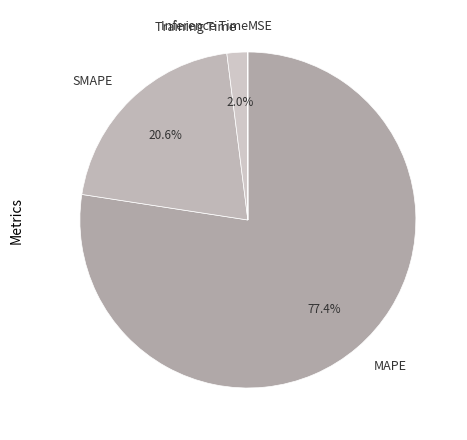

Which category accounts for the majority?

MAPE